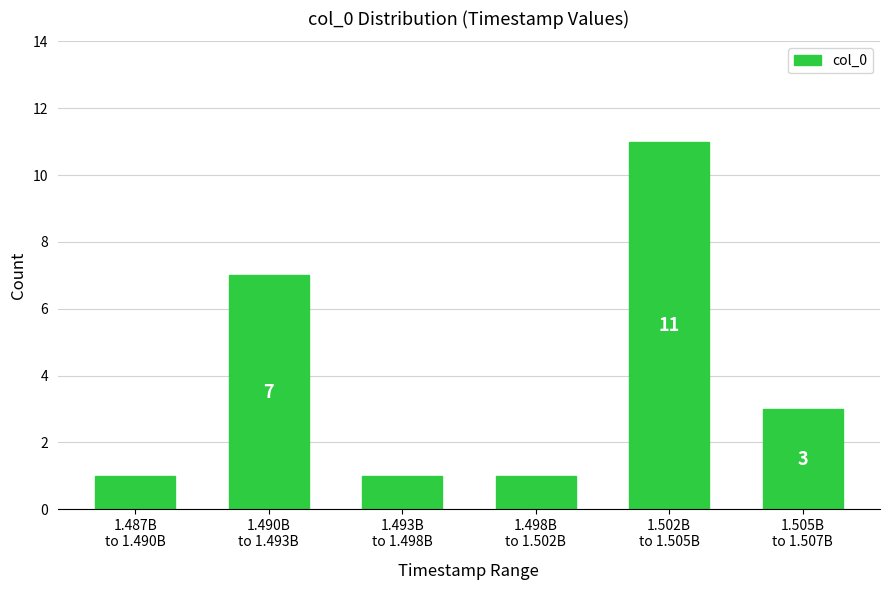

Reading left to right, extract all data points from this chart.

1	7	1	1	11	3